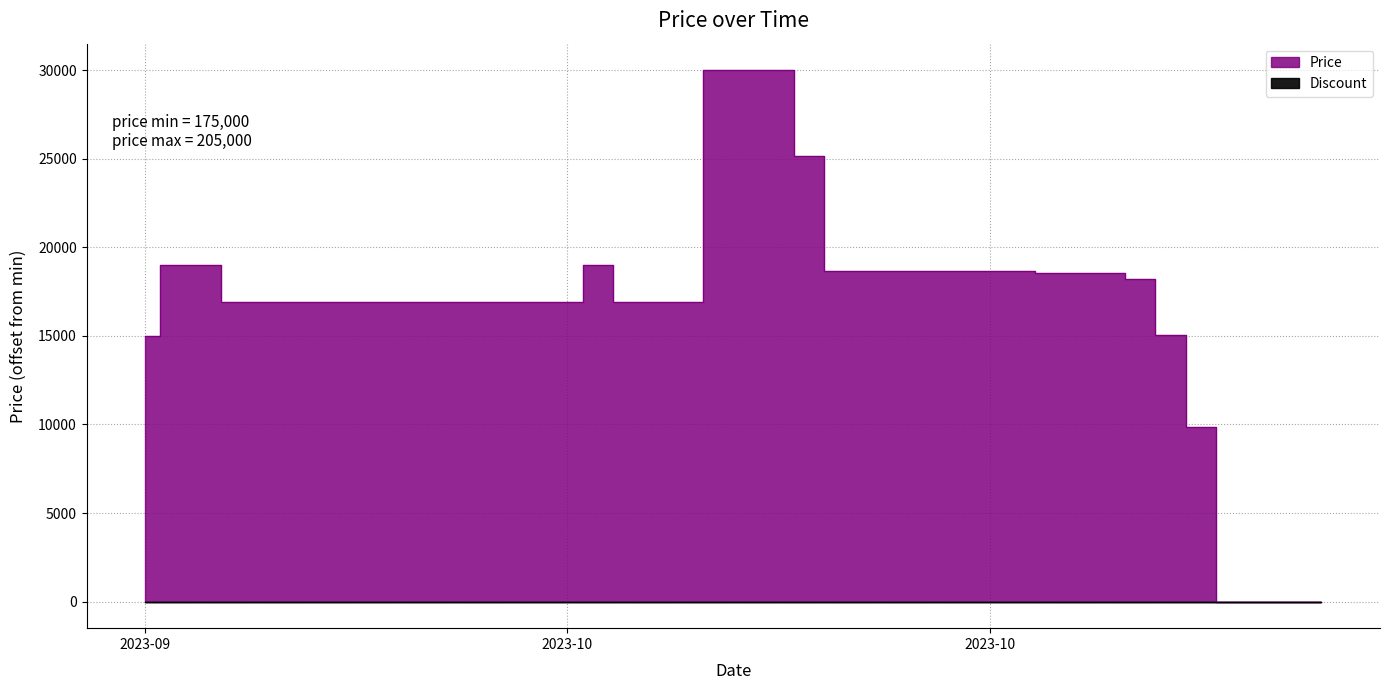

Does the chart display data point markers on the line(s)?

No